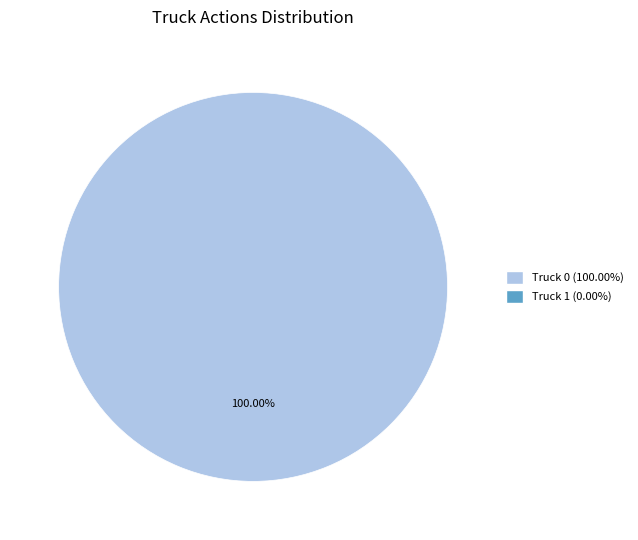

Is there any slice that represents more than half of the pie?

Yes